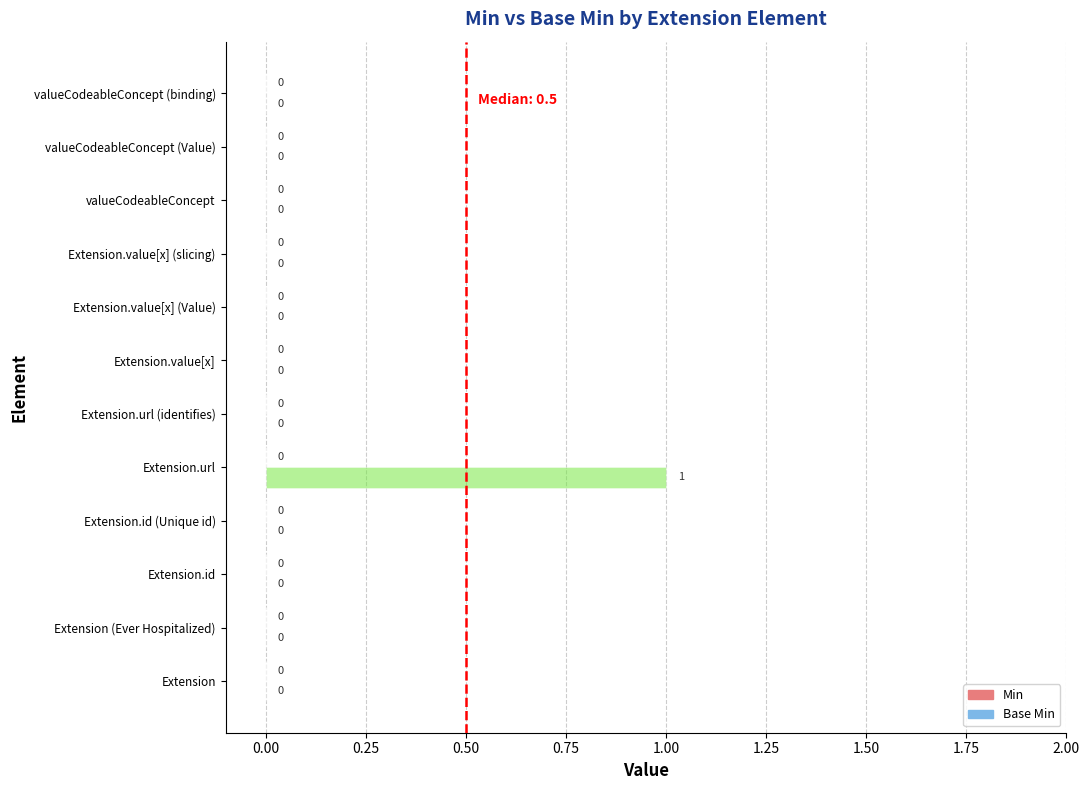

How many data points are above 0?

1